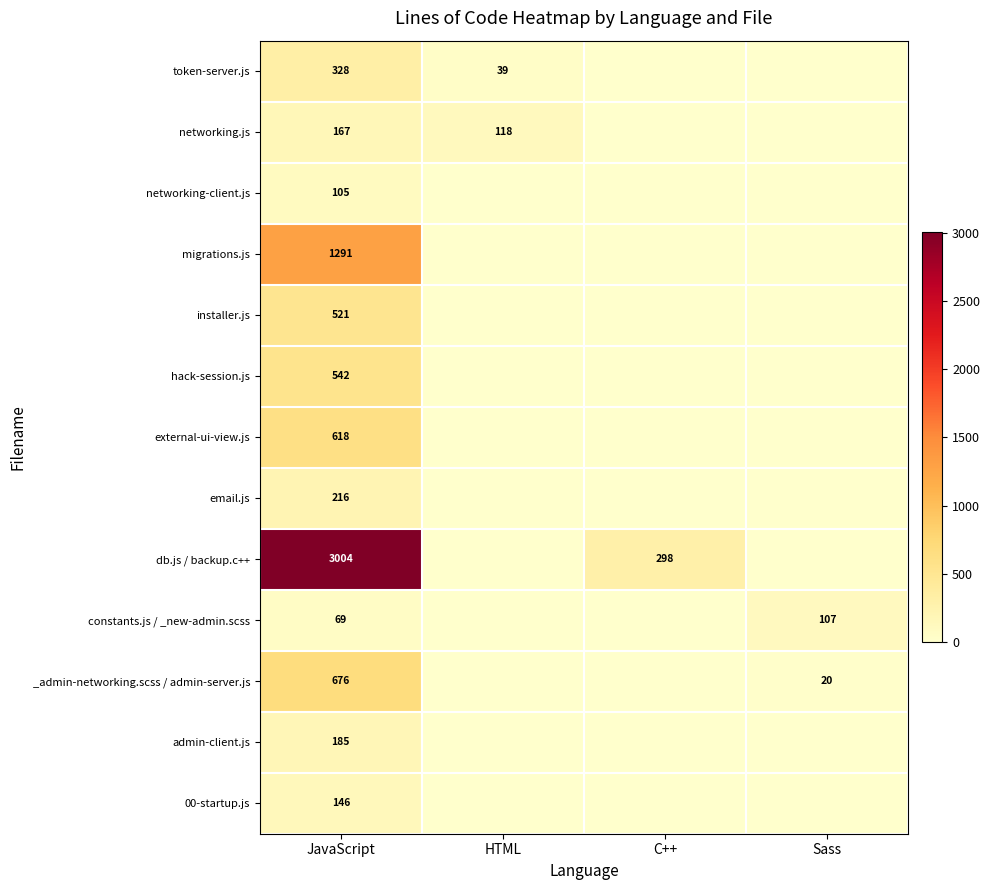

What is the maximum value shown in the chart?

3004